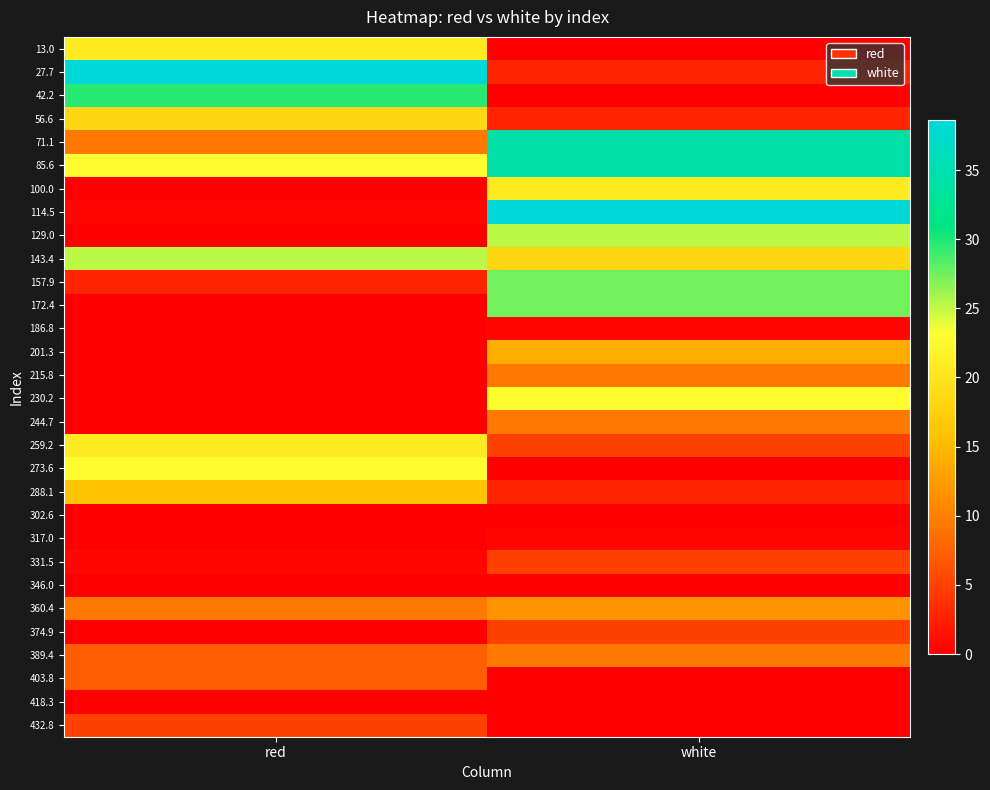

Reading left to right, transcribe all the data shown in this chart.

13.0: red=20.7	white=0.0
27.7: red=38.7	white=2.8
42.2: red=29.7	white=0.0
56.6: red=18.5	white=2.8
71.1: red=9.5	white=34.2
85.6: red=22.9	white=34.2
100.0: red=0.0	white=20.7
114.5: red=0.5	white=38.7
129.0: red=0.0	white=25.2
143.4: red=25.2	white=18.5
157.9: red=2.8	white=27.4
172.4: red=0.0	white=27.4
186.8: red=0.0	white=0.5
201.3: red=0.0	white=14.0
215.8: red=0.0	white=9.5
230.2: red=0.0	white=22.9
244.7: red=0.0	white=9.5
259.2: red=20.7	white=5.0
273.6: red=22.9	white=0.0
288.1: red=16.2	white=2.8
302.6: red=0.0	white=0.0
317.0: red=0.0	white=0.5
331.5: red=0.5	white=5.0
346.0: red=0.0	white=0.0
360.4: red=9.5	white=11.7
374.9: red=0.0	white=5.0
389.4: red=7.2	white=9.5
403.8: red=7.2	white=0.0
418.3: red=0.0	white=0.0
432.8: red=5.0	white=0.0